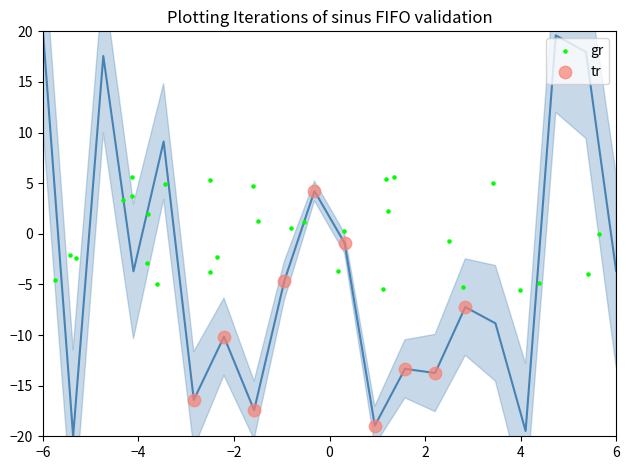

Which series has the widest spread of Y values?

tr